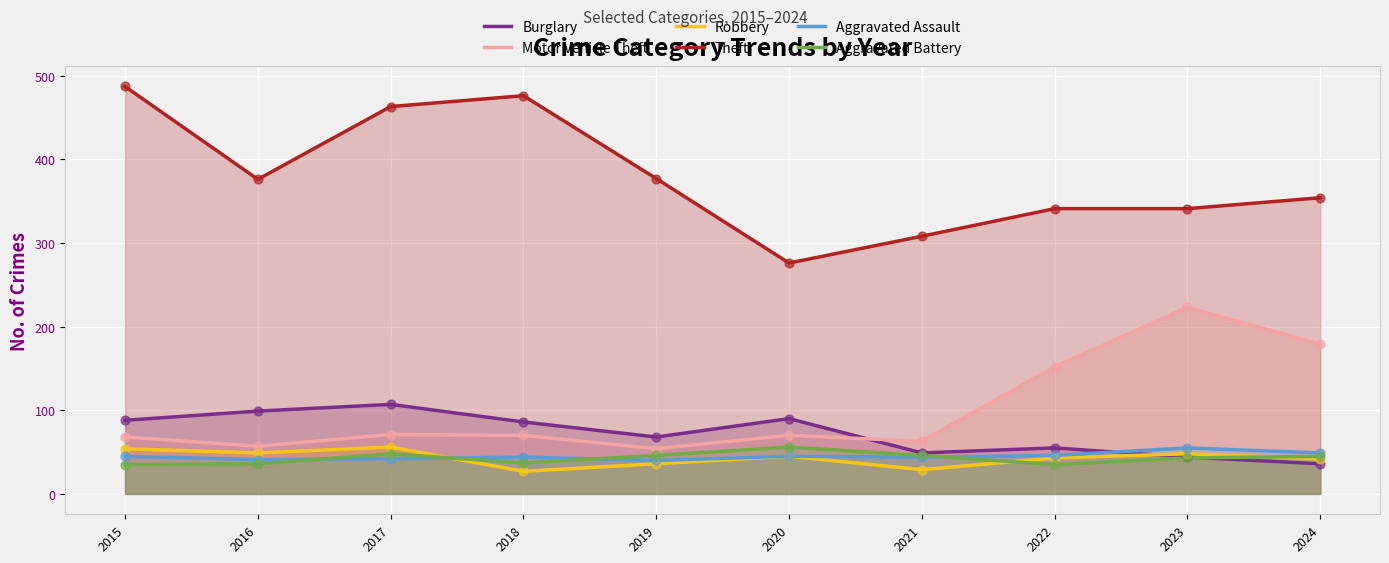

Is the value of Burglary at 2024 greater than the value of Theft at 2019?

No